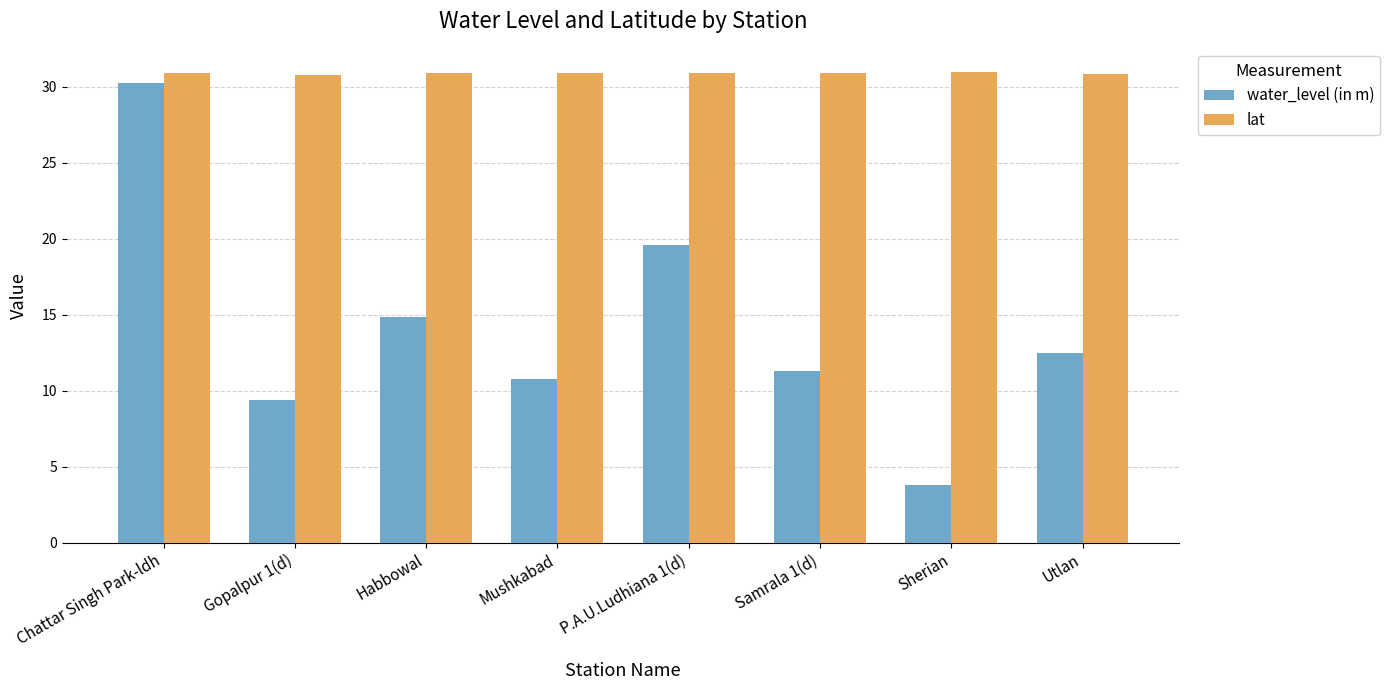

The water_level (in m) series shows 12.5 at Utlan. True or false?

True